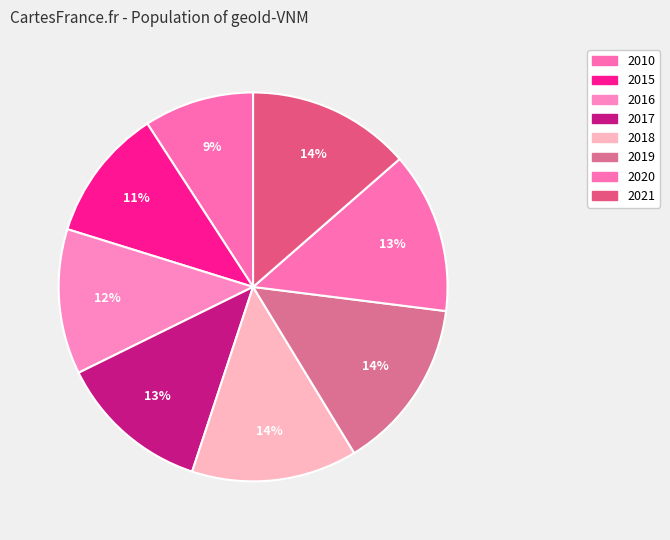

To the nearest percent, what is the difference between the largest and smallest slice percentages?

5%